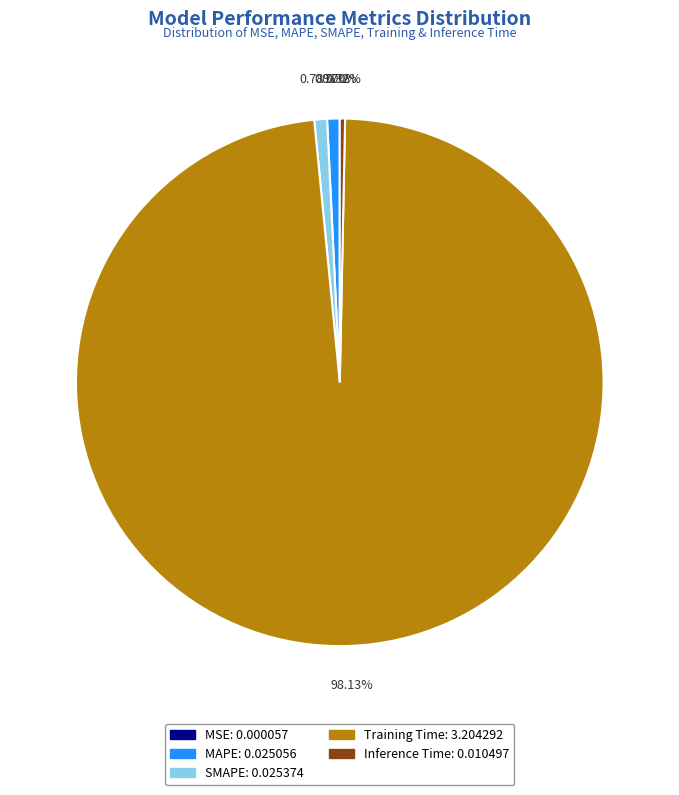

To the nearest percent, what is the difference between the largest and smallest slice percentages?

98%